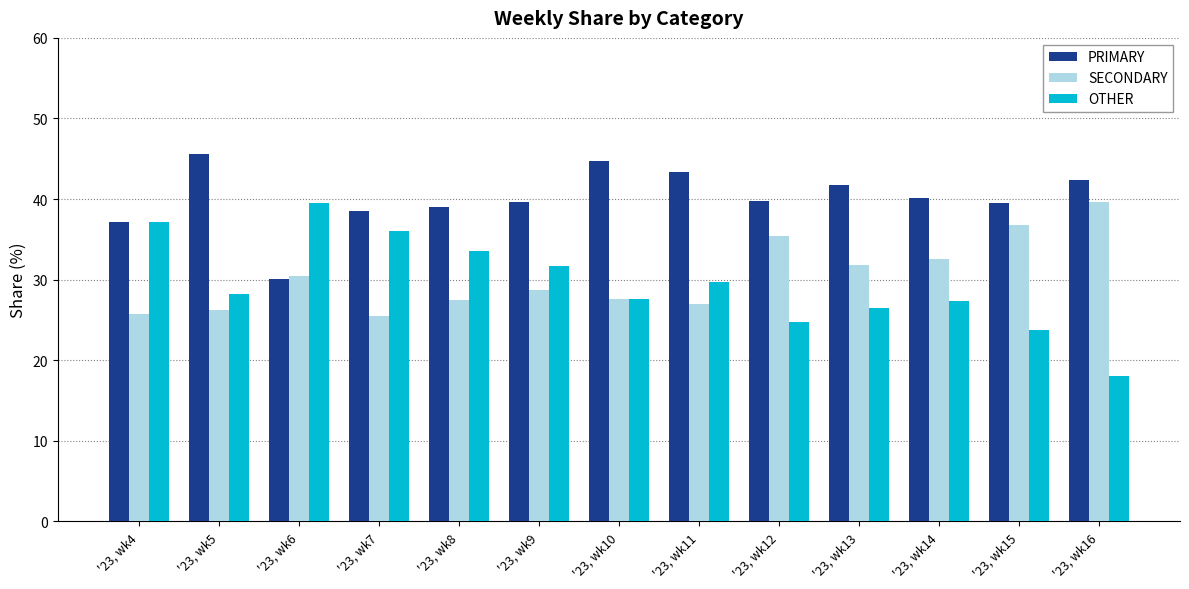

How many groups of bars are there?

13